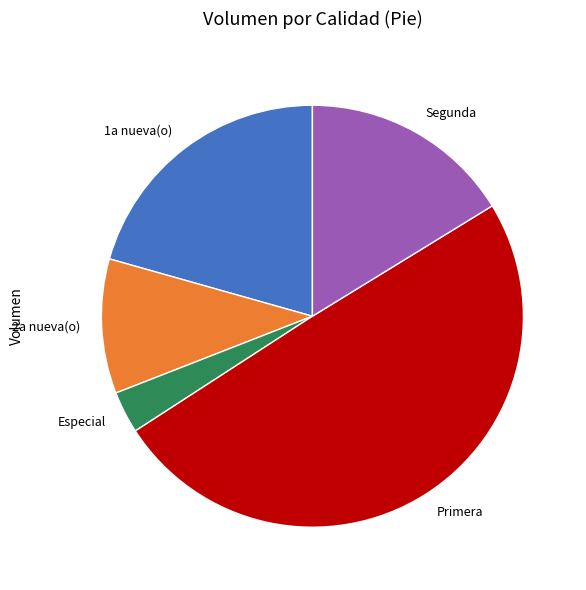

How many slices are in this pie chart?

5